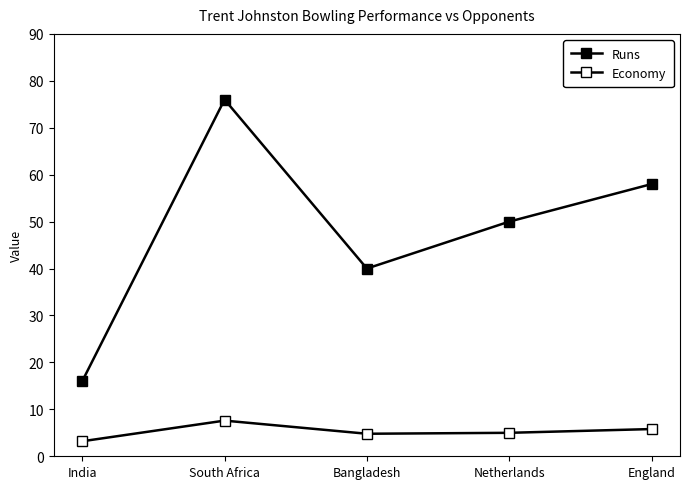

Reading right to left, list all the values displayed in this chart.

Runs: England=58.0	Netherlands=50.0	Bangladesh=40.0	South Africa=76.0	India=16.0
Economy: England=5.8	Netherlands=5.0	Bangladesh=4.8	South Africa=7.6	India=3.2